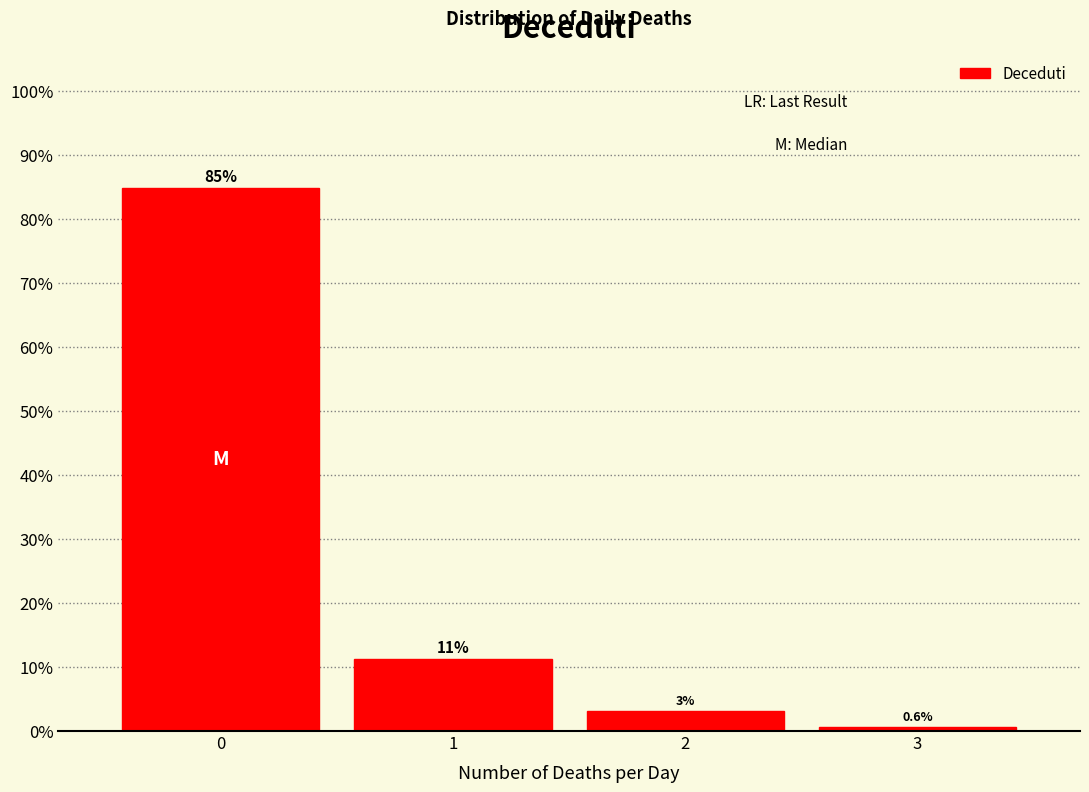

Which range on the x-axis has the tallest bar?

-0.5 to 0.5